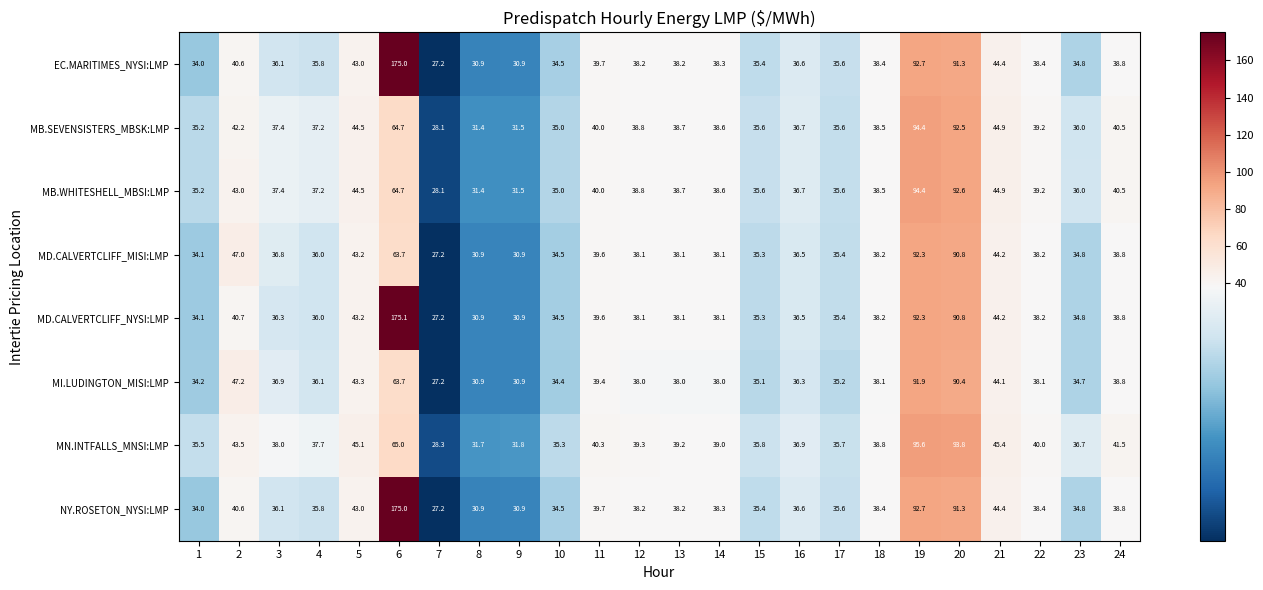

True or false: EC.MARITIMES_NYSI:LMP has a value of 19.6 at 15.

False